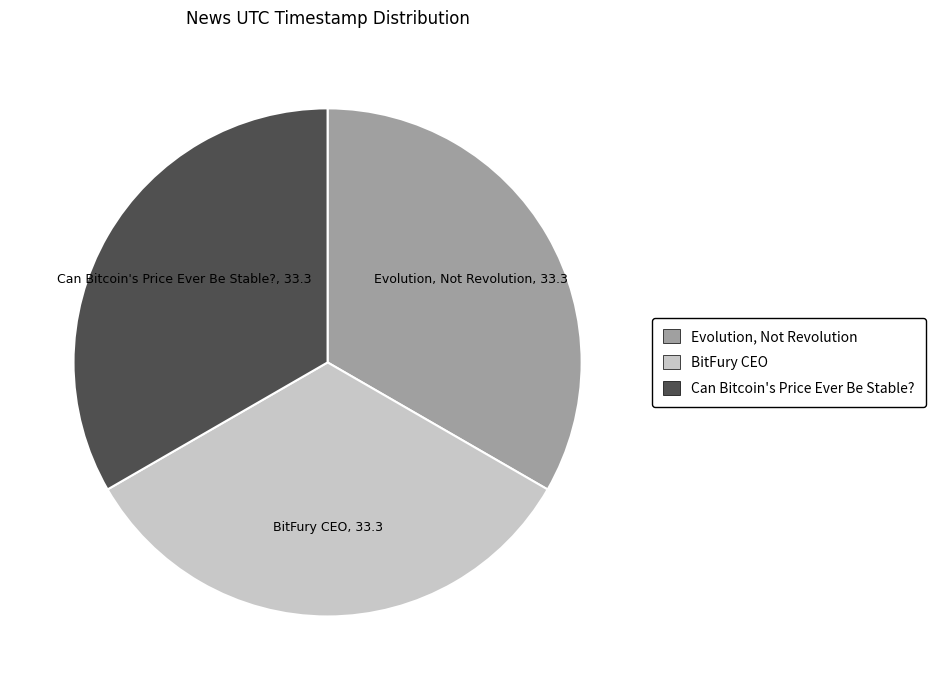

True or false: BitFury CEO accounts for 45% of the total.

False